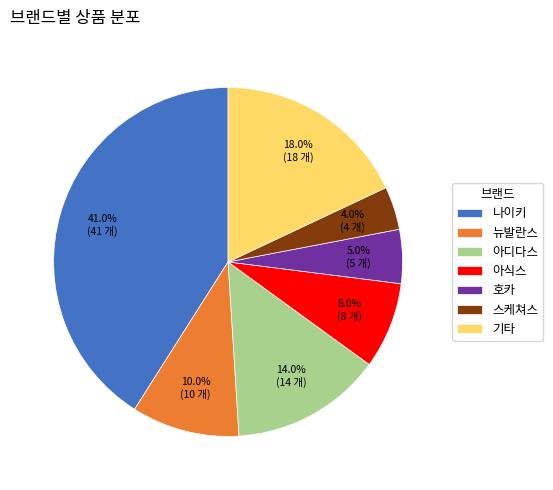

Combined, what portion of the pie is 기타 and 나이키?

59.0%